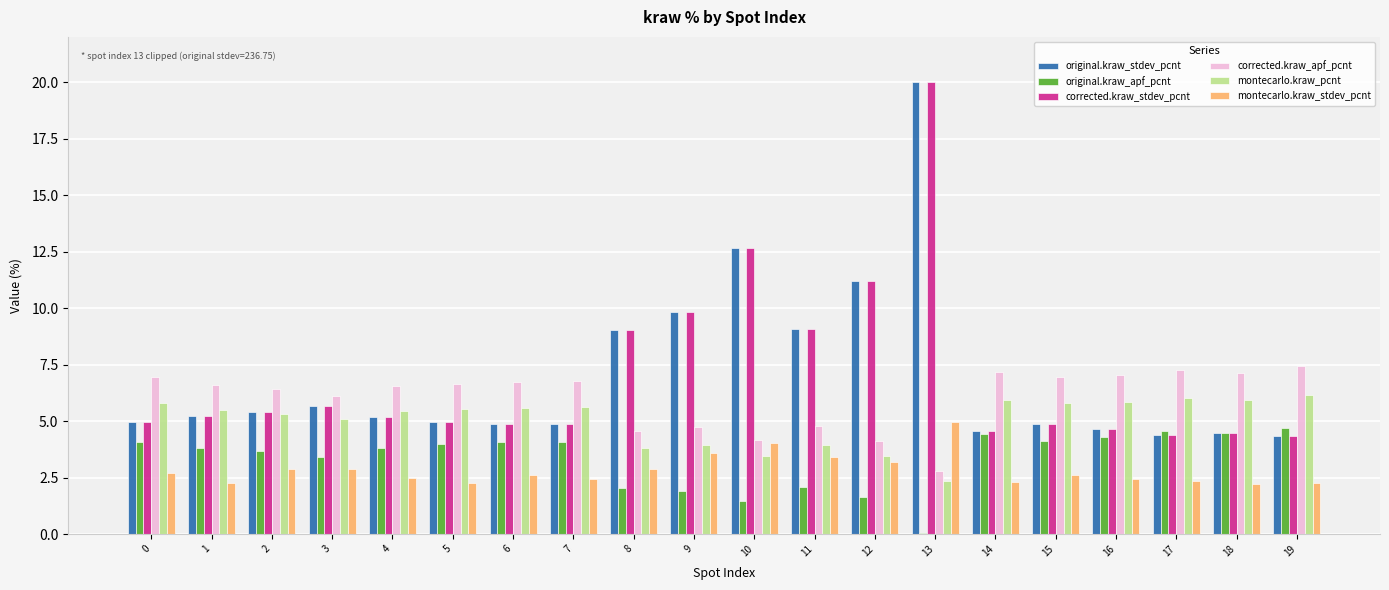

What is the difference between the highest and lowest values at 4?

4.1